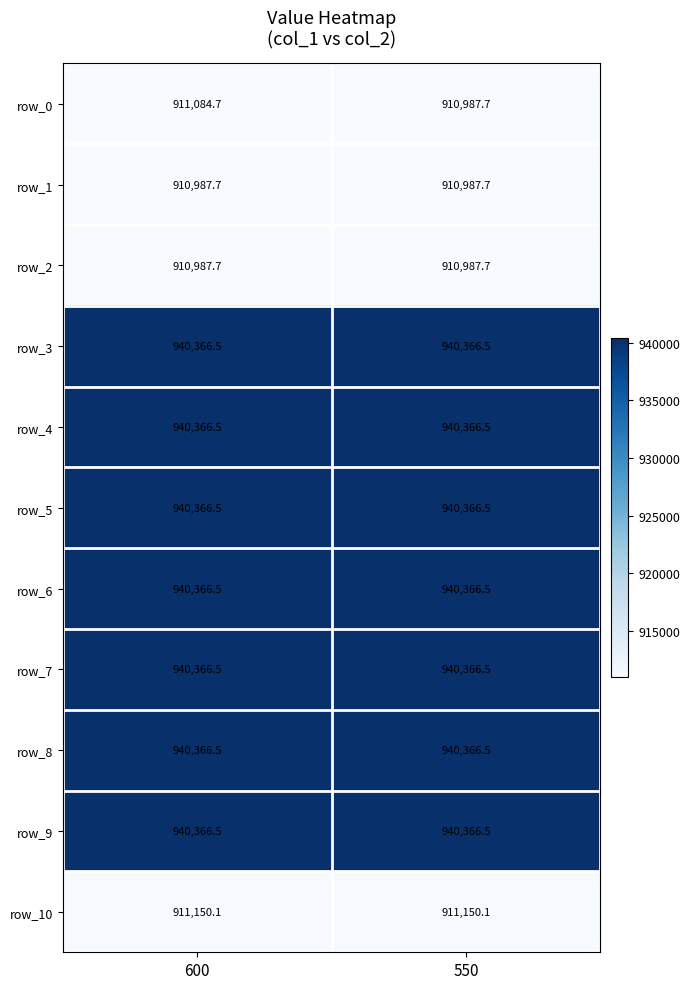

What is the lowest value of the row_2 series?

910987.7